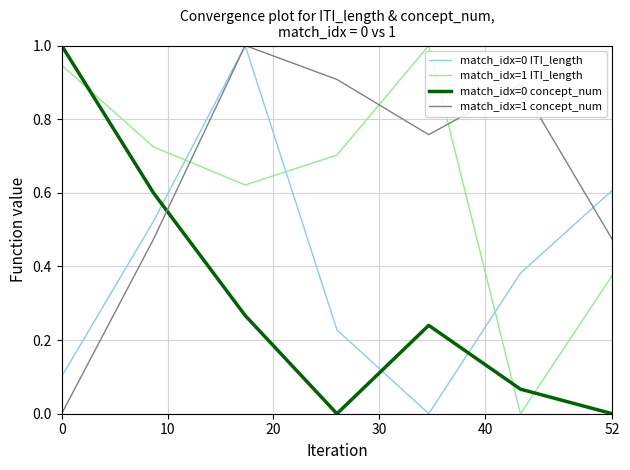

What is the greatest value displayed?

1.0